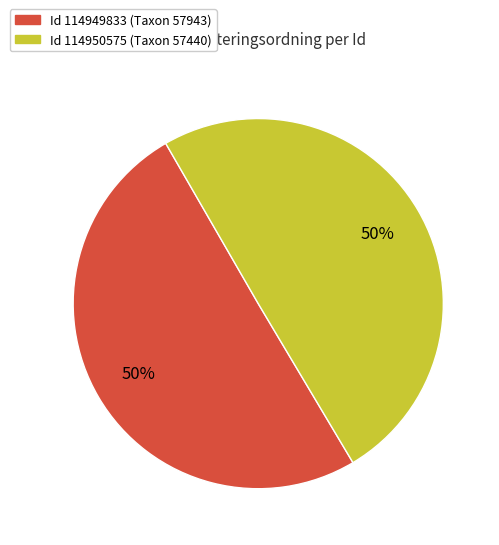

To the nearest percent, what is the average slice percentage?

50%